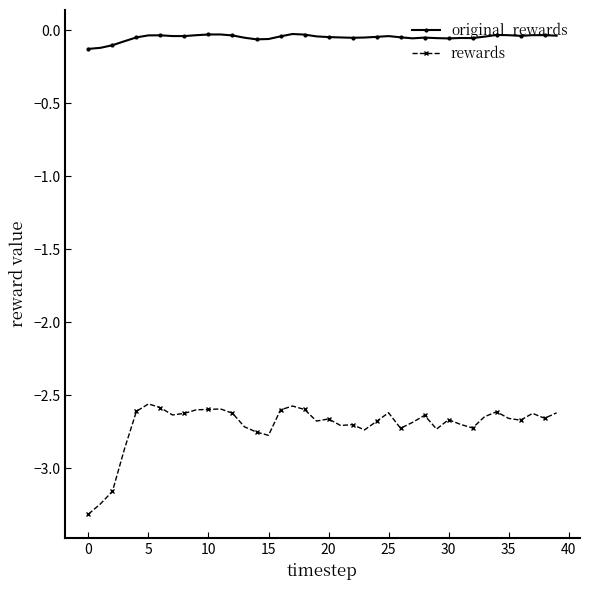

True or false: original_rewards and rewards cross at least once.

False